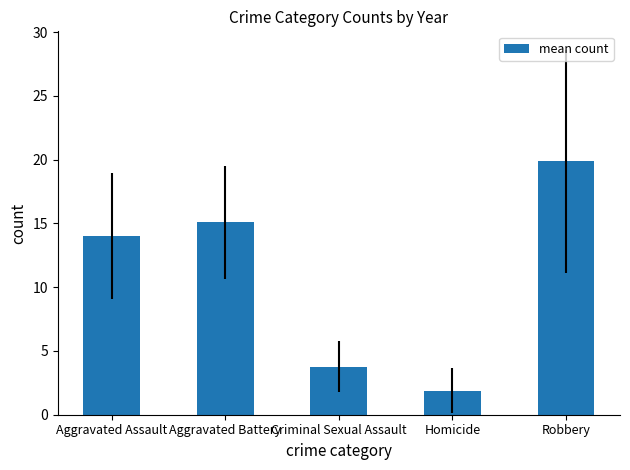

Rank the categories by value from highest to lowest.

Robbery, Aggravated Battery, Aggravated Assault, Criminal Sexual Assault, Homicide